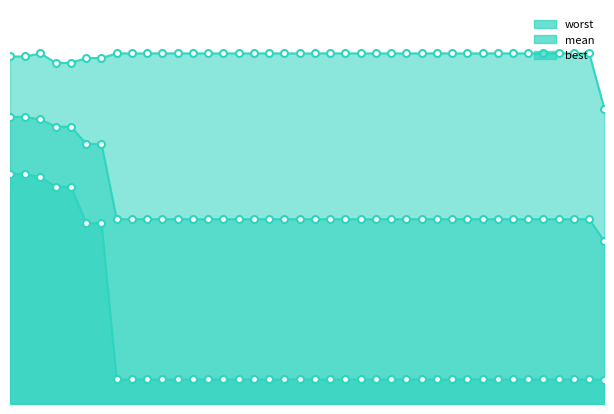

At which category is the sum across all series the highest?

6